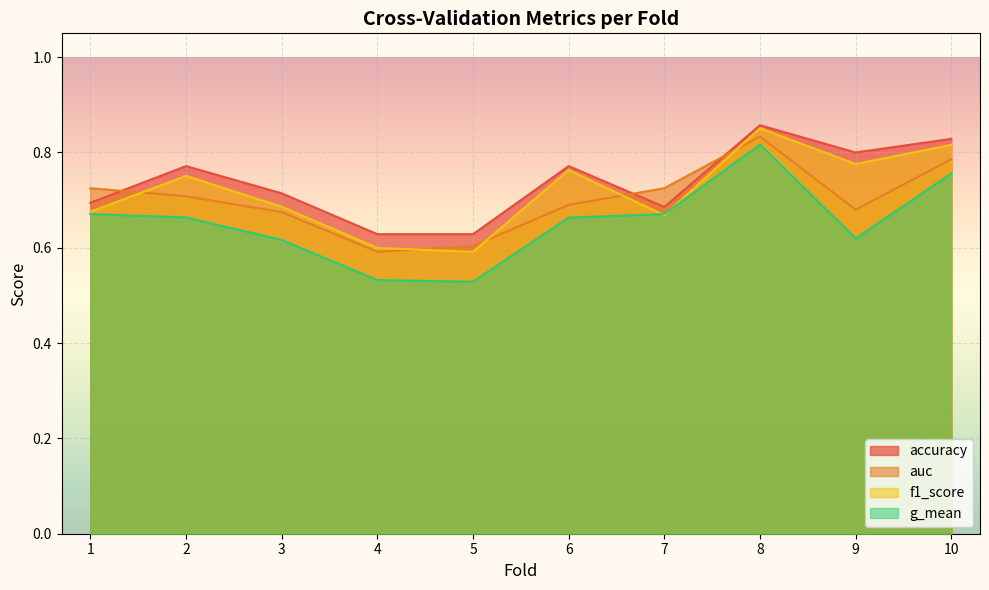

Is the value of f1_score at 8 greater than the value of auc at 10?

Yes